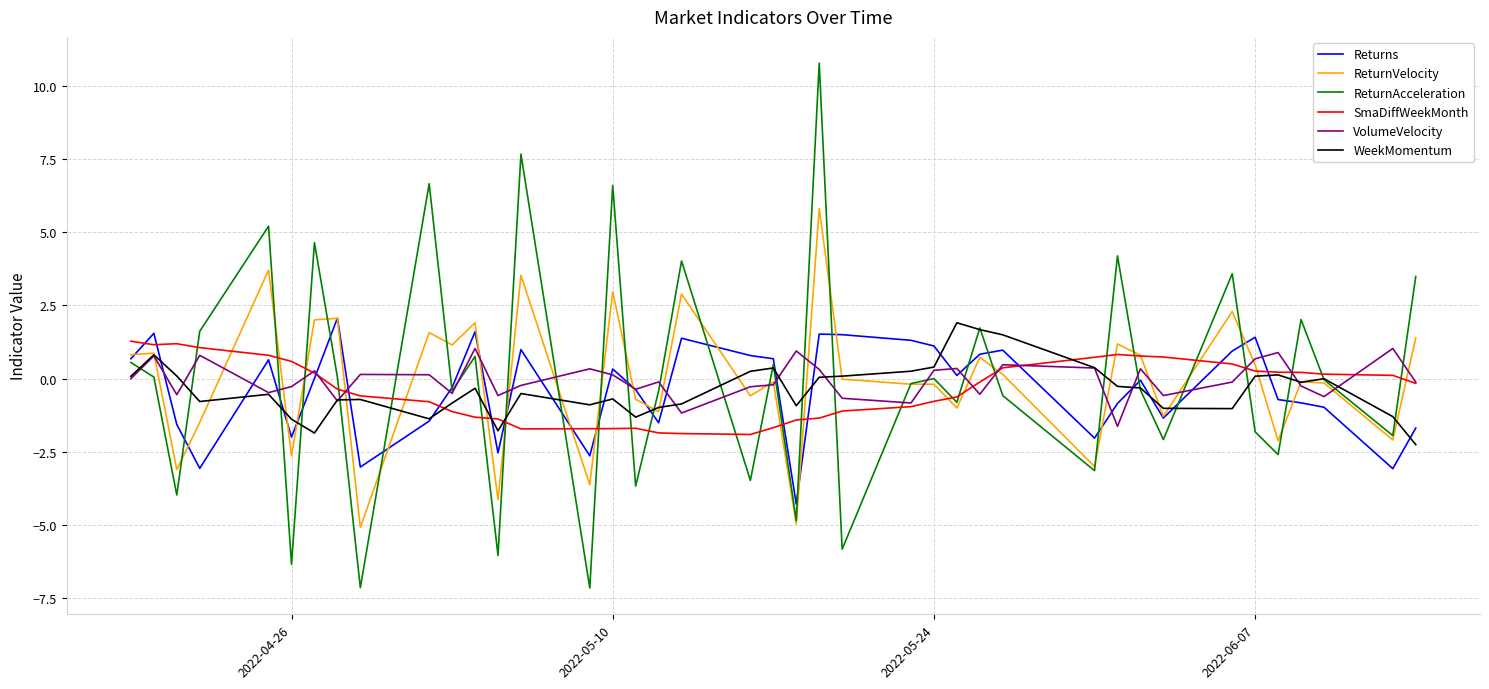

Which series has the widest spread of values?

ReturnAcceleration